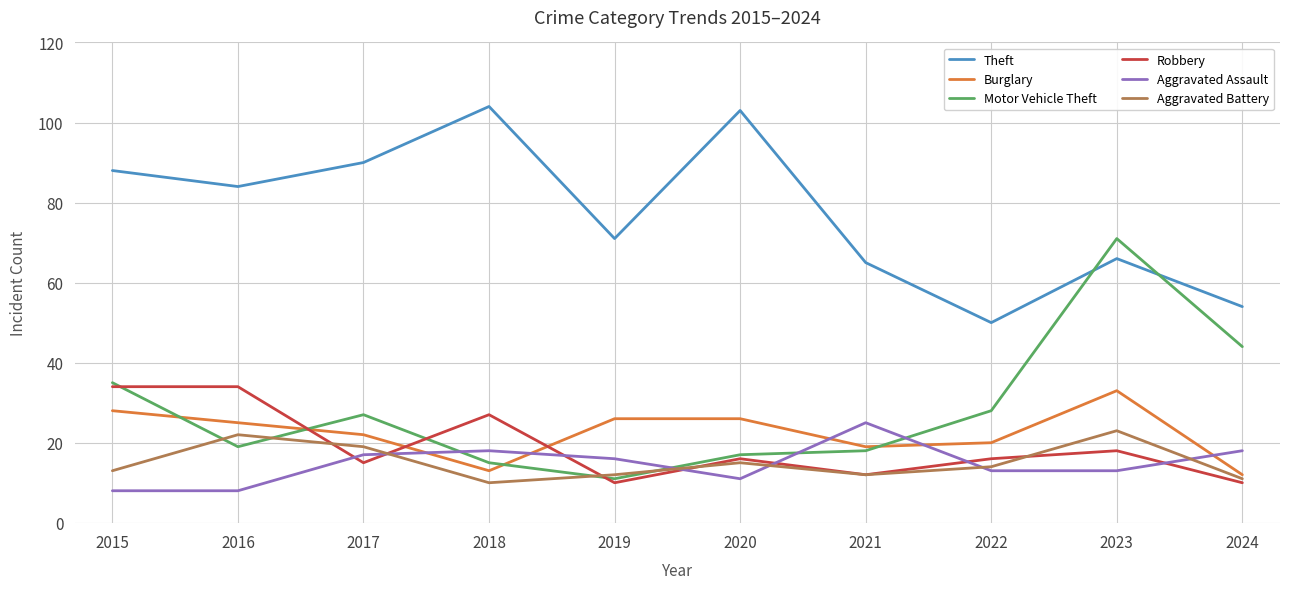

What is the average value of the Theft series?

78